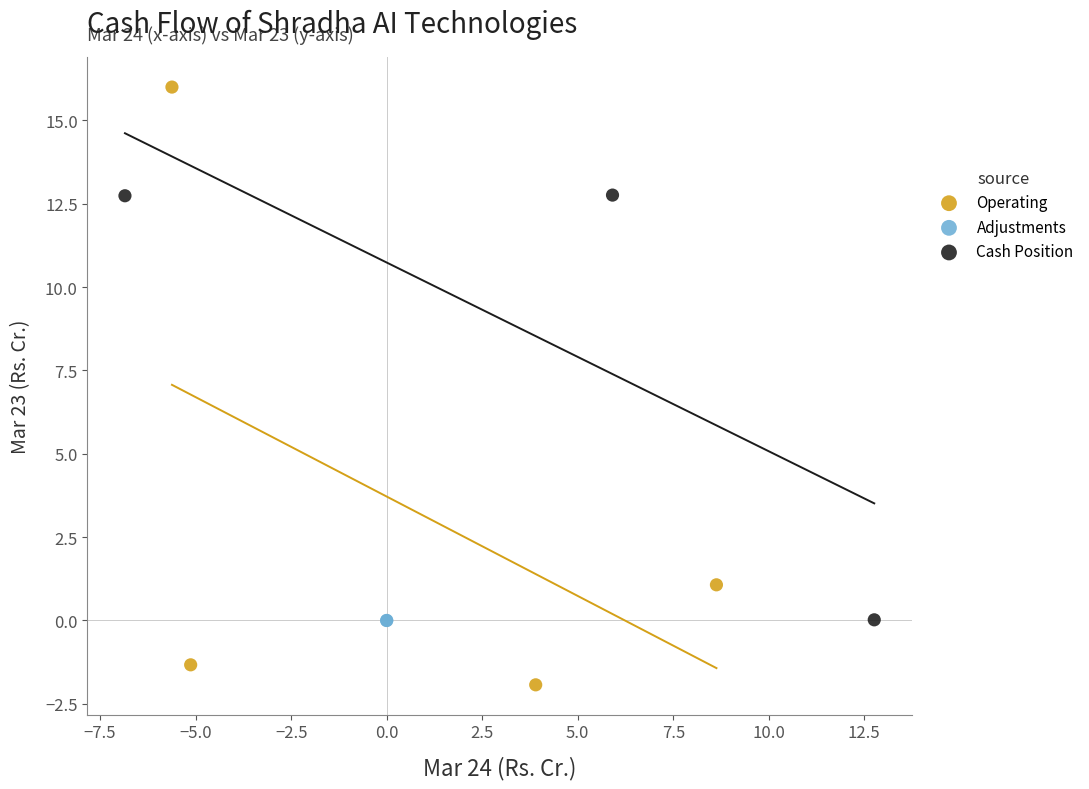

Which series reaches the maximum Y coordinate?

Operating